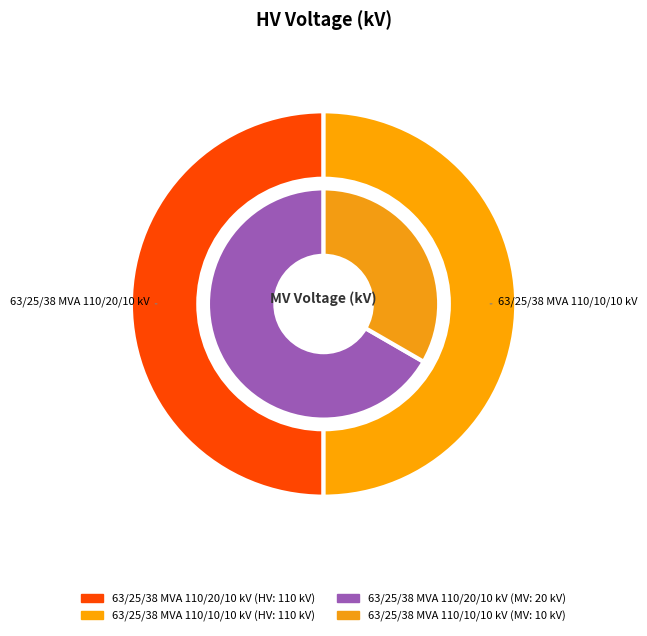

What is the ratio of the value at 63/25/38 MVA 110/20/10 kV to the value at 63/25/38 MVA 110/10/10 kV?

2.0